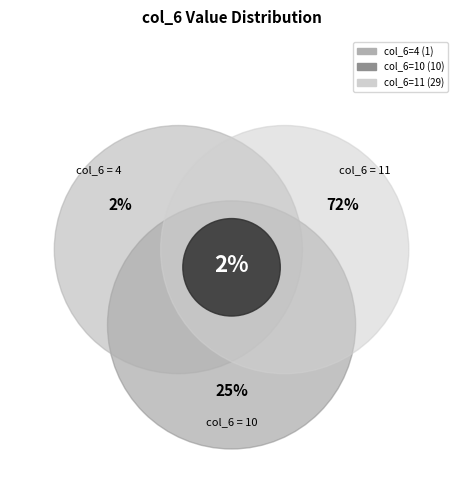

True or false: 11 accounts for 50% of the total.

False